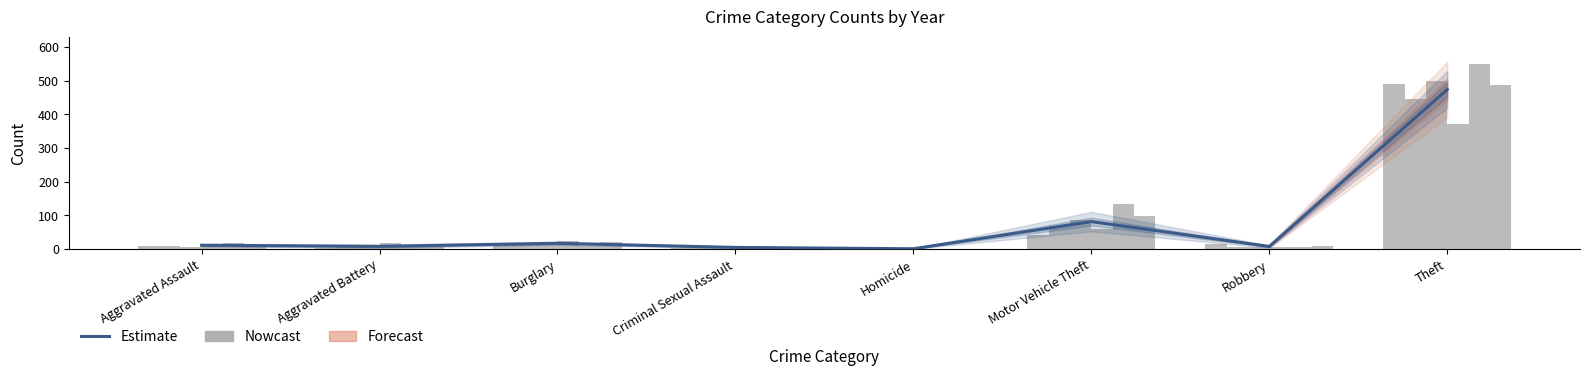

How many values are below 11?

4